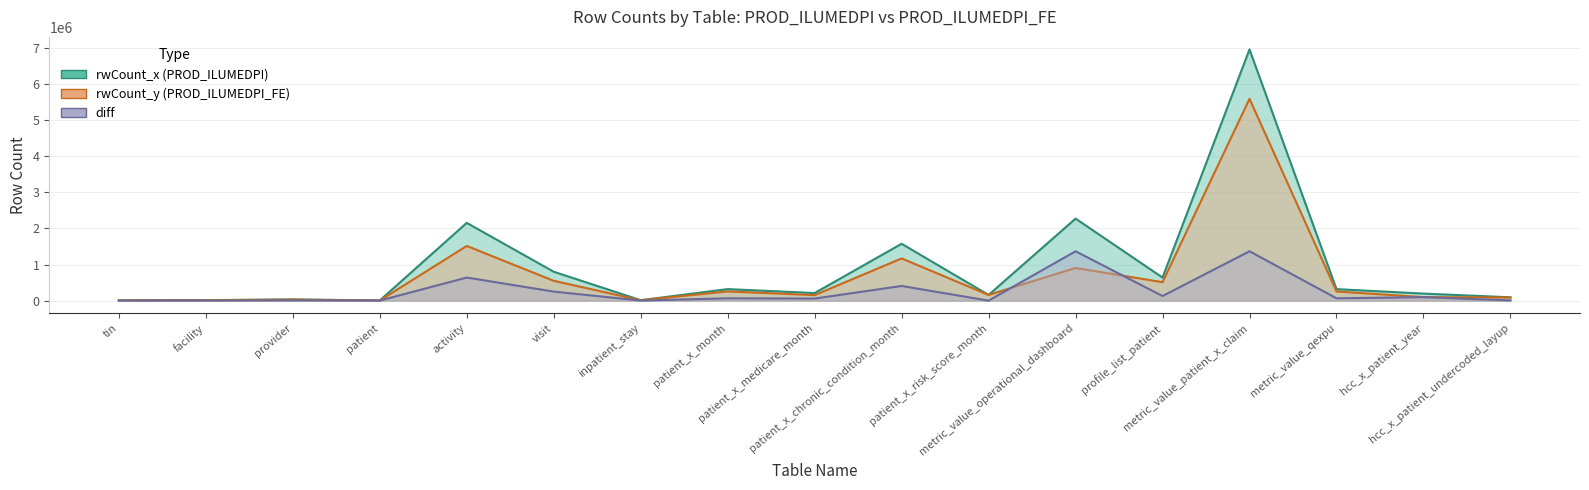

Does the chart have visible grid lines?

Yes